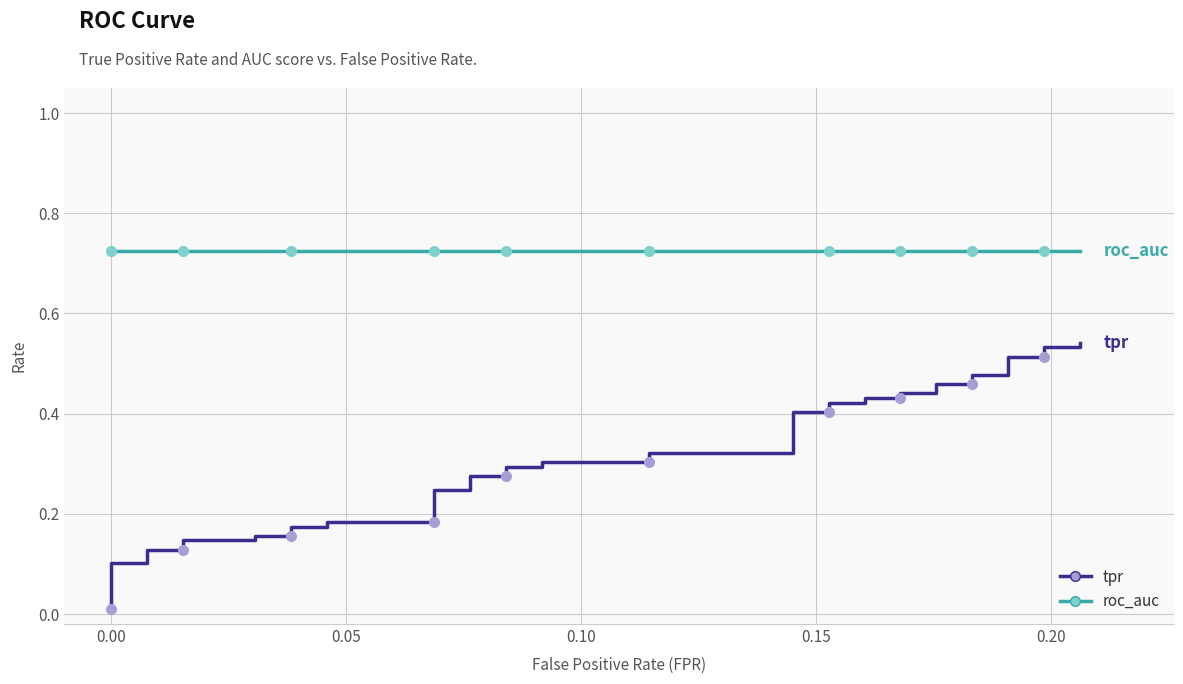

Reading right to left, extract all data points from this chart.

tpr: 0.5	0.5	0.5	0.5	0.5	0.5	0.5	0.5	0.5	0.4	0.4	0.4	0.4	0.4	0.4	0.4	0.4	0.3	0.3	0.3	0.3	0.3	0.3	0.3	0.3	0.2	0.2	0.2	0.2	0.2	0.2	0.2	0.2	0.1	0.1	0.1	0.1	0.1	0.1	0.0
roc_auc: 0.7	0.7	0.7	0.7	0.7	0.7	0.7	0.7	0.7	0.7	0.7	0.7	0.7	0.7	0.7	0.7	0.7	0.7	0.7	0.7	0.7	0.7	0.7	0.7	0.7	0.7	0.7	0.7	0.7	0.7	0.7	0.7	0.7	0.7	0.7	0.7	0.7	0.7	0.7	0.7